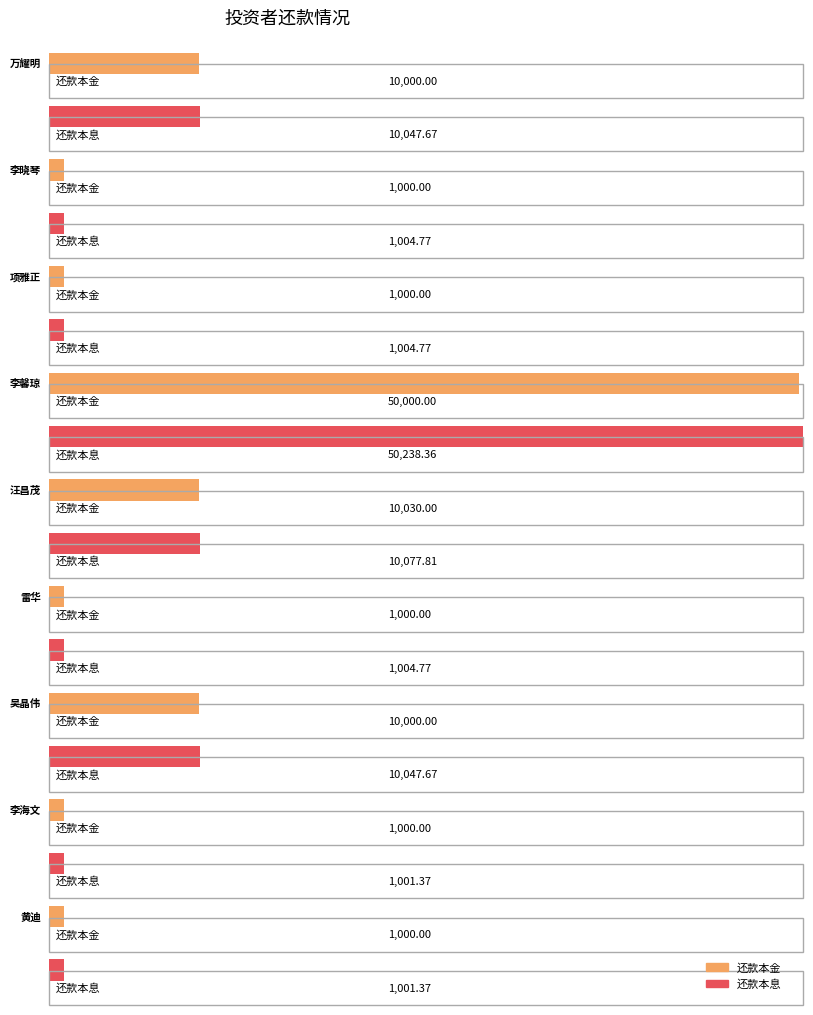

Does the chart contain any negative values?

No